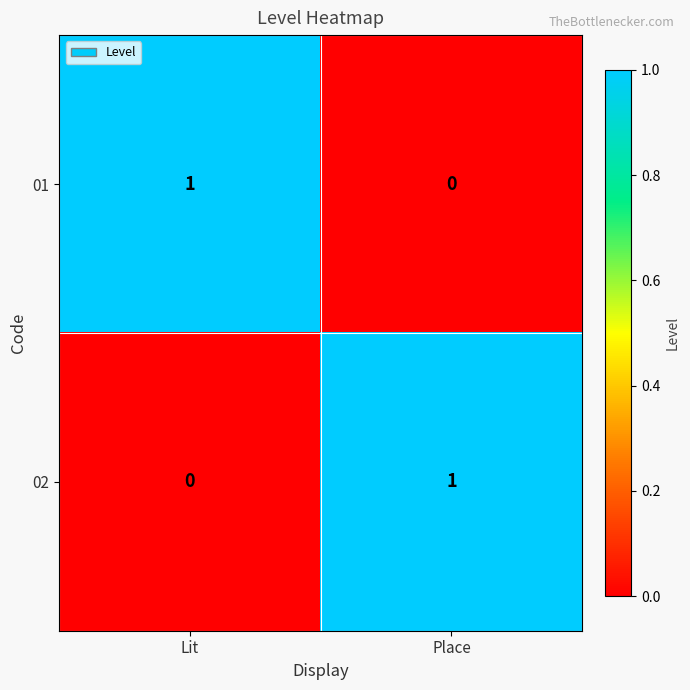

What is the total value across all series at Place?

1